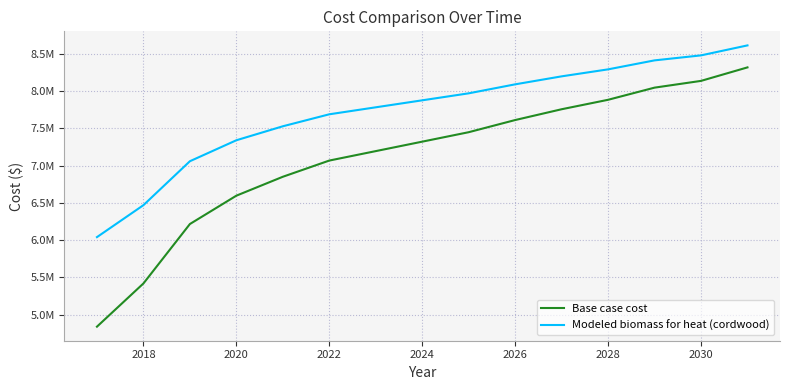

Is this an area chart (filled region under the line)?

No